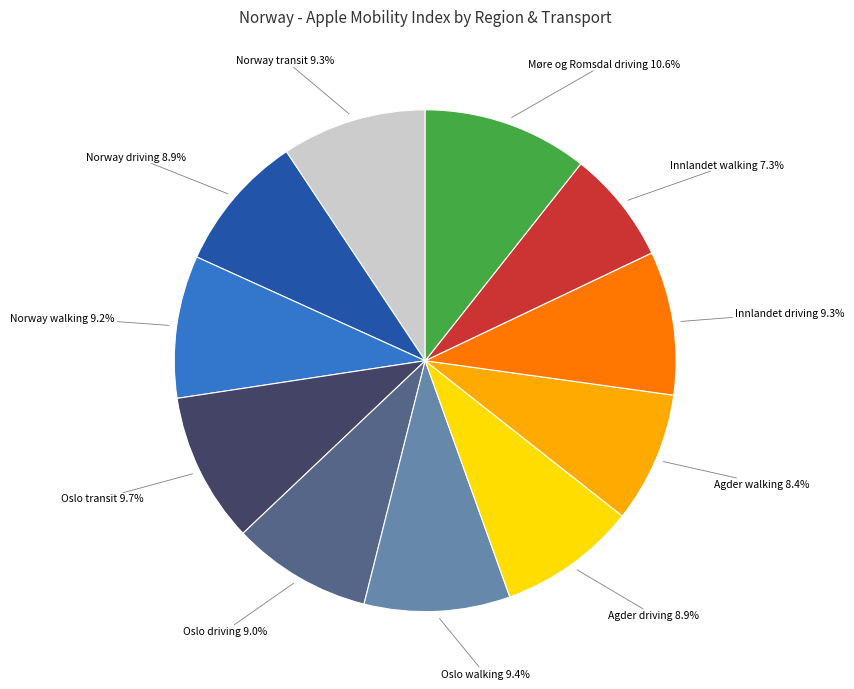

Count the number of slices in the pie.

11